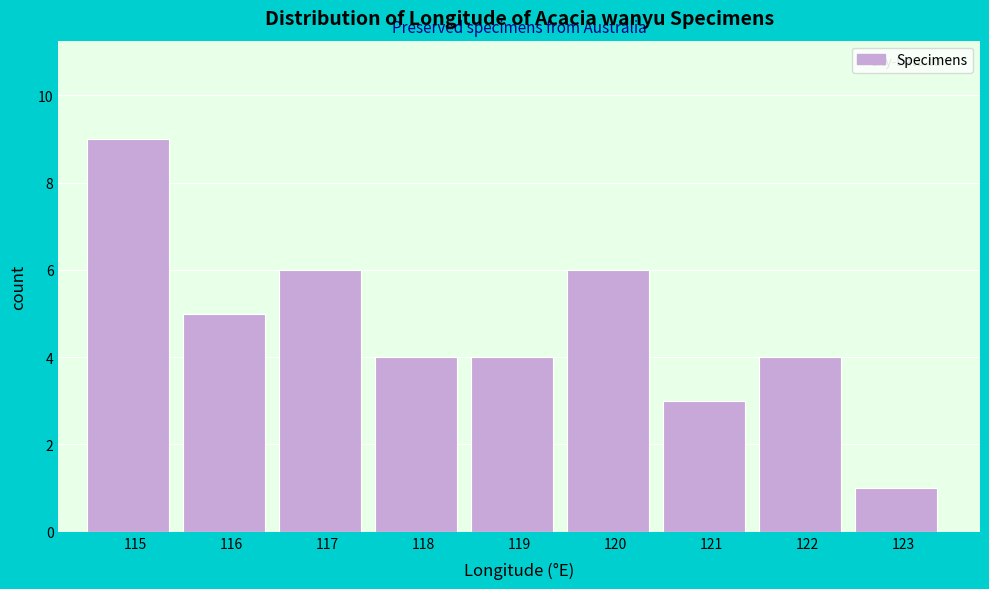

Reading right to left, what are all the values shown in this chart?

1	4	3	6	4	4	6	5	9